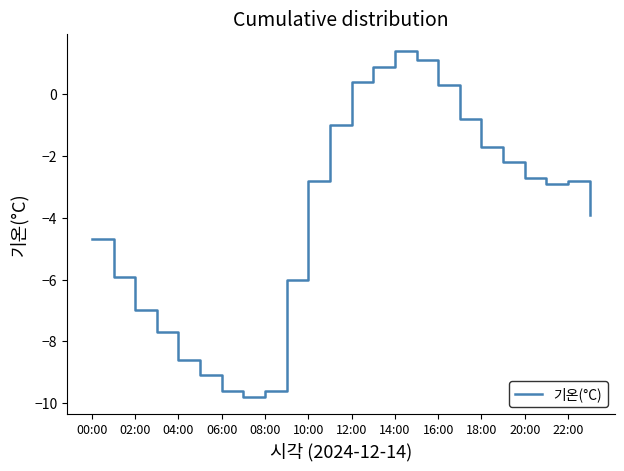

What is the greatest value displayed?

1.4